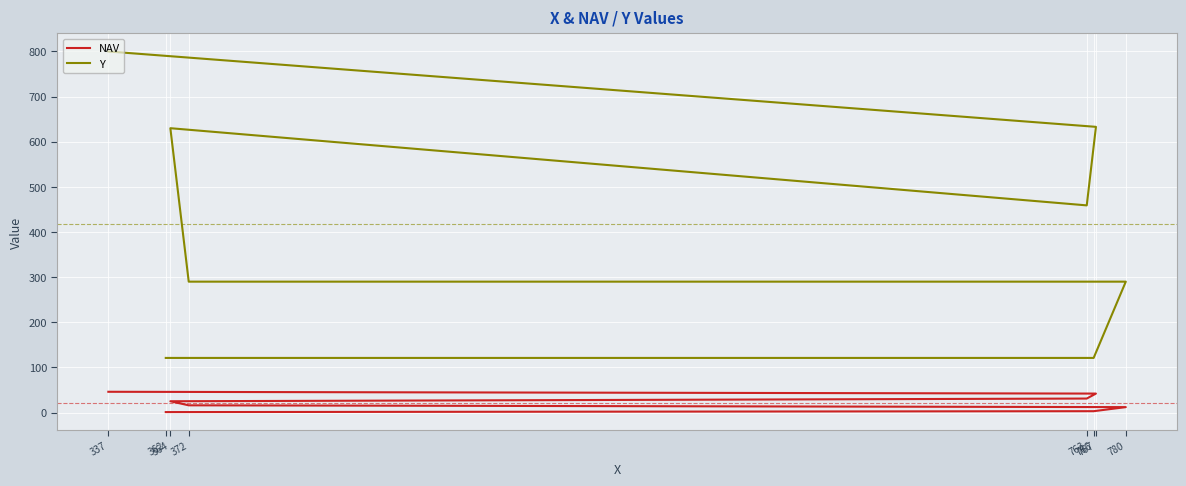

How many values in the Y series exceed 459?

3